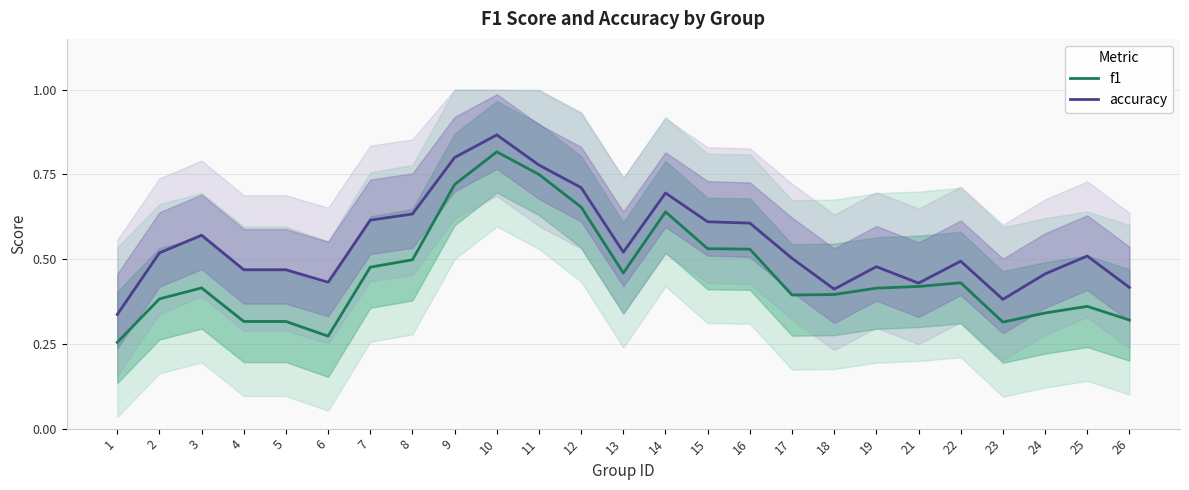

Reading right to left, list all the values displayed in this chart.

f1: 26=0.3	25=0.4	24=0.3	23=0.3	22=0.4	21=0.4	19=0.4	18=0.4	17=0.4	16=0.5	15=0.5	14=0.6	13=0.5	12=0.7	11=0.8	10=0.8	9=0.7	8=0.5	7=0.5	6=0.3	5=0.3	4=0.3	3=0.4	2=0.4	1=0.3
accuracy: 26=0.4	25=0.5	24=0.5	23=0.4	22=0.5	21=0.4	19=0.5	18=0.4	17=0.5	16=0.6	15=0.6	14=0.7	13=0.5	12=0.7	11=0.8	10=0.9	9=0.8	8=0.6	7=0.6	6=0.4	5=0.5	4=0.5	3=0.6	2=0.5	1=0.3